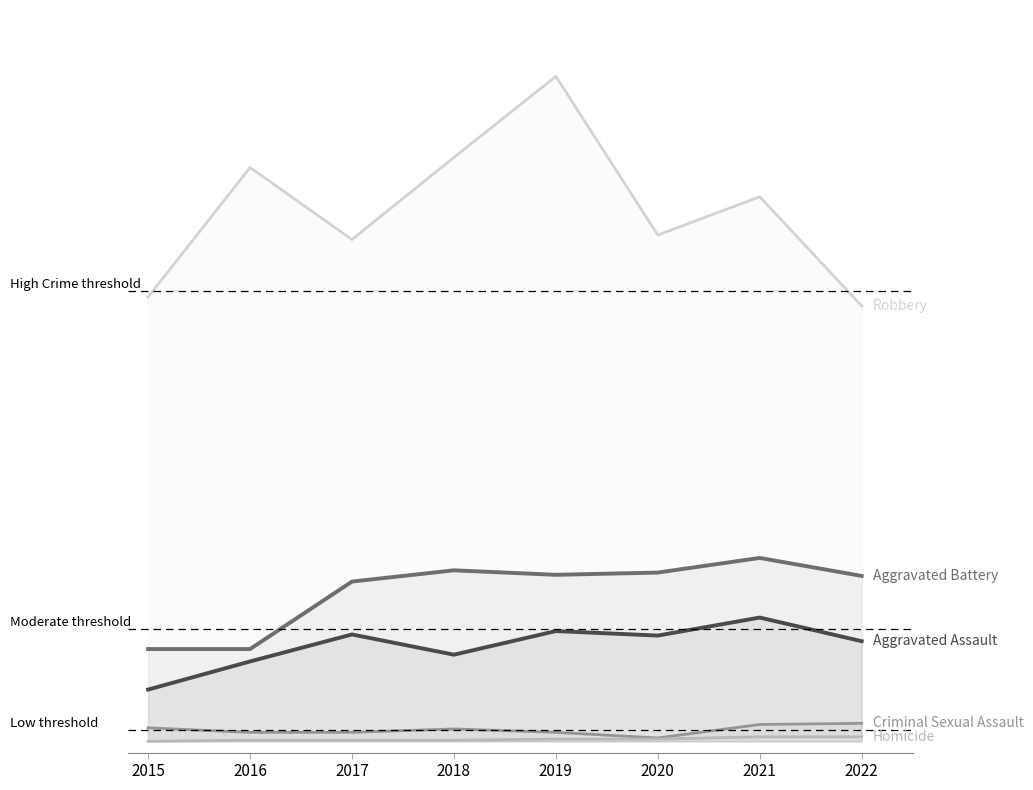

How many distinct data groups are displayed?

5